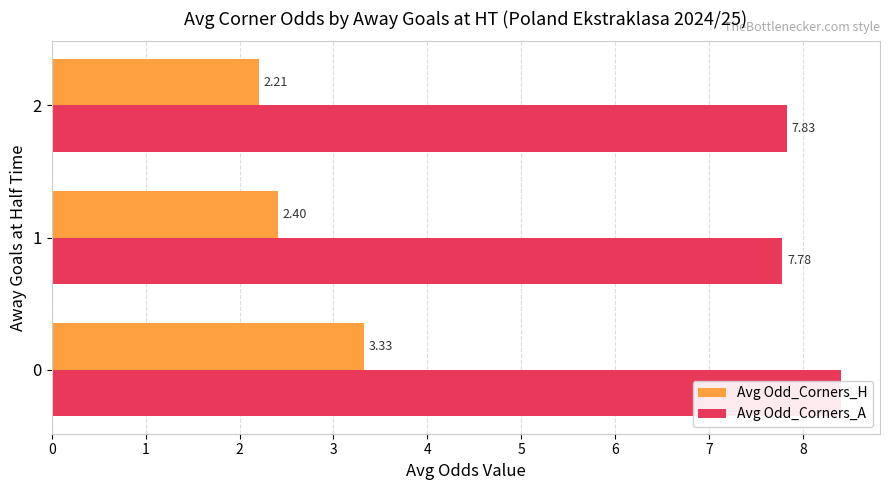

How many groups of bars are there?

3